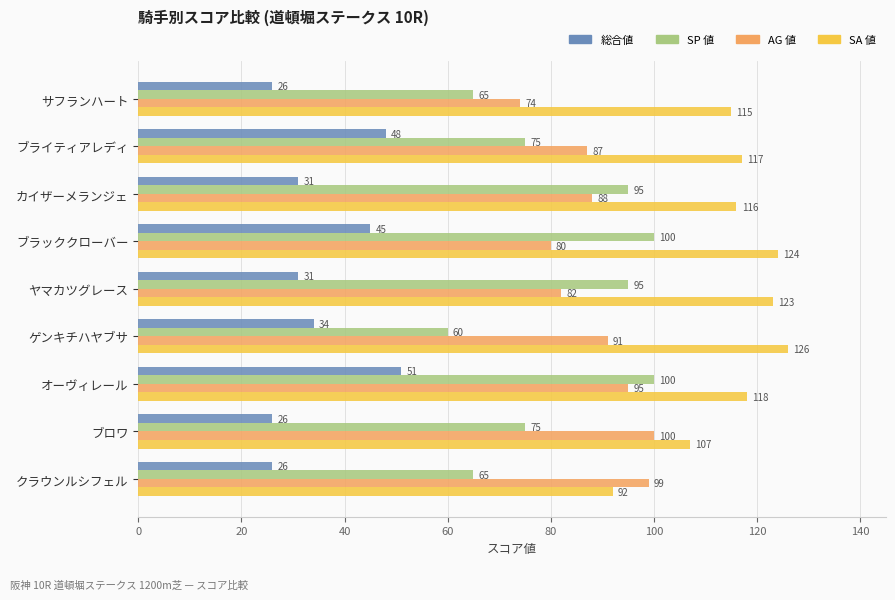

What is the difference between the maximum and minimum values in the SA 値 series?

34